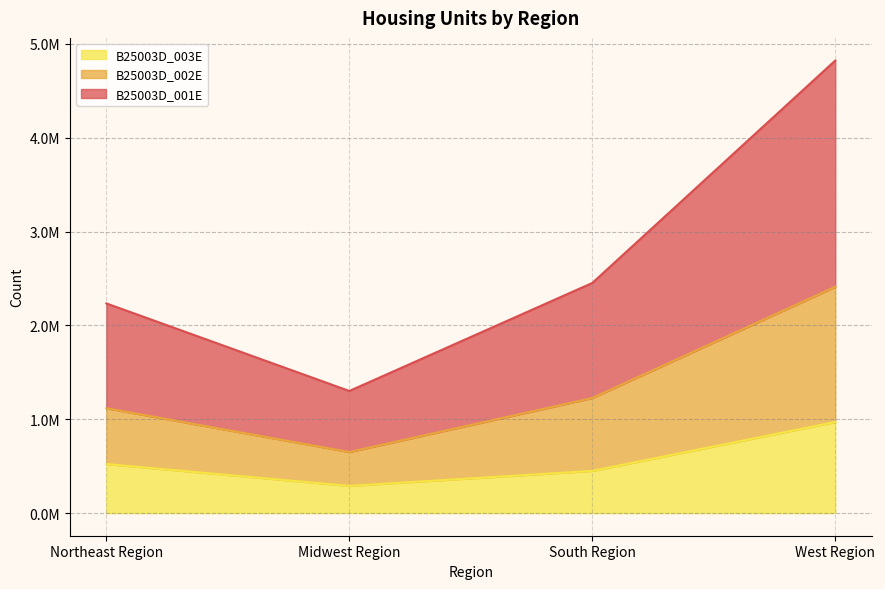

At how many categories does at least one series exceed 368704?

4